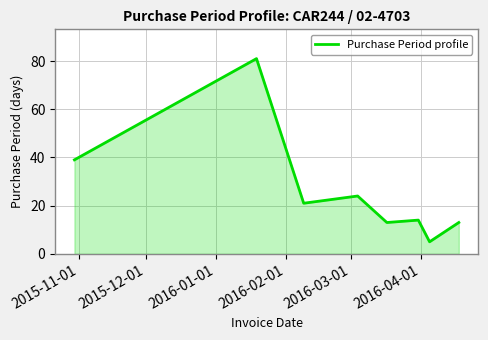

What is the sum of all values?

210